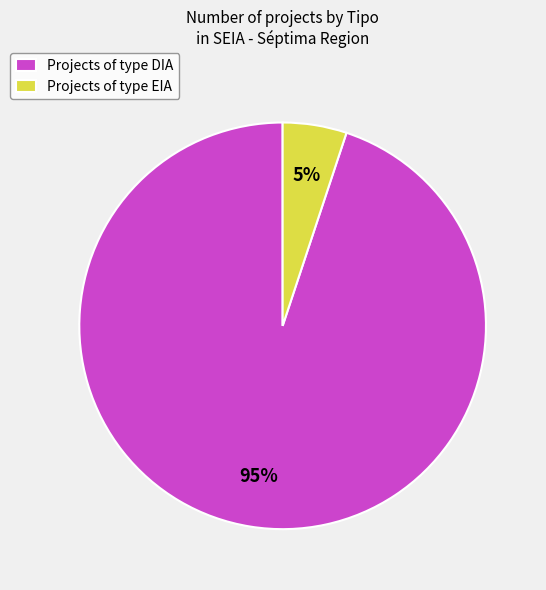

Which category accounts for the majority?

Projects of type DIA